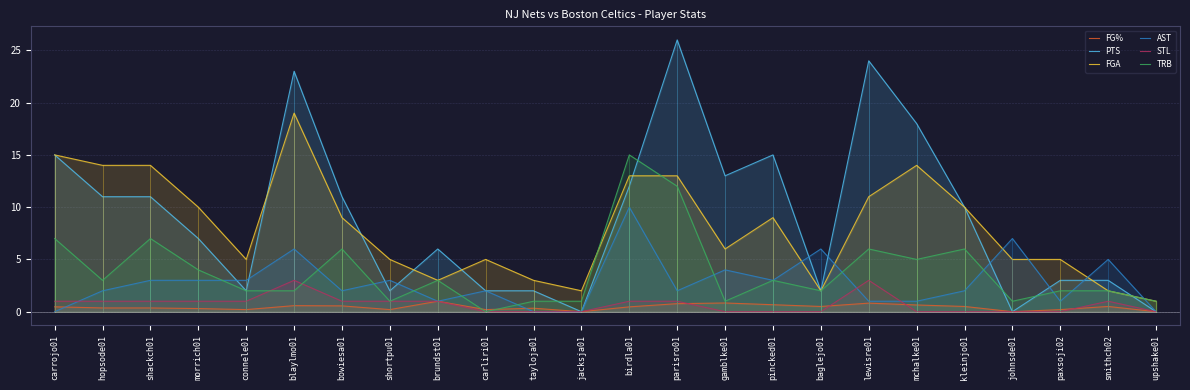

What is the value of the STL point at the 14th from the left?

1.0